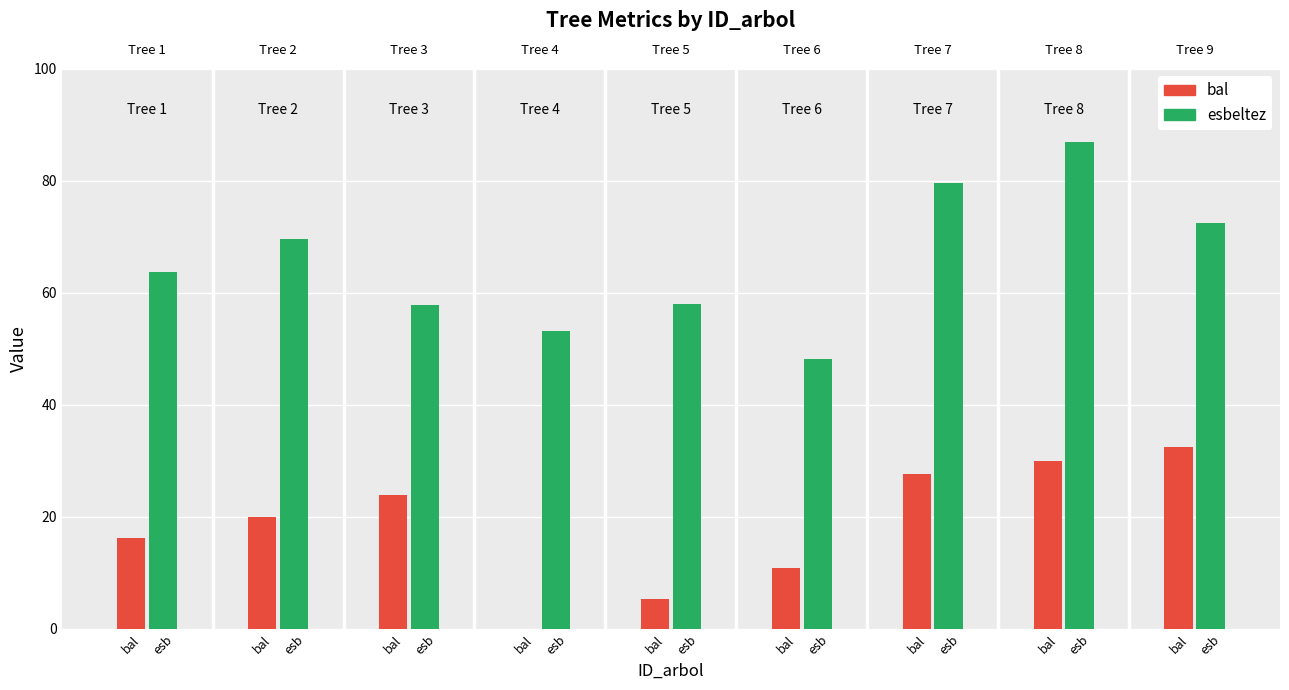

Reading left to right, extract all data points from this chart.

bal: 16.3	20.1	23.8	0.0	5.4	10.9	27.6	30.0	32.4
esbeltez: 63.8	69.6	57.9	53.1	58.0	48.3	79.7	87.0	72.4